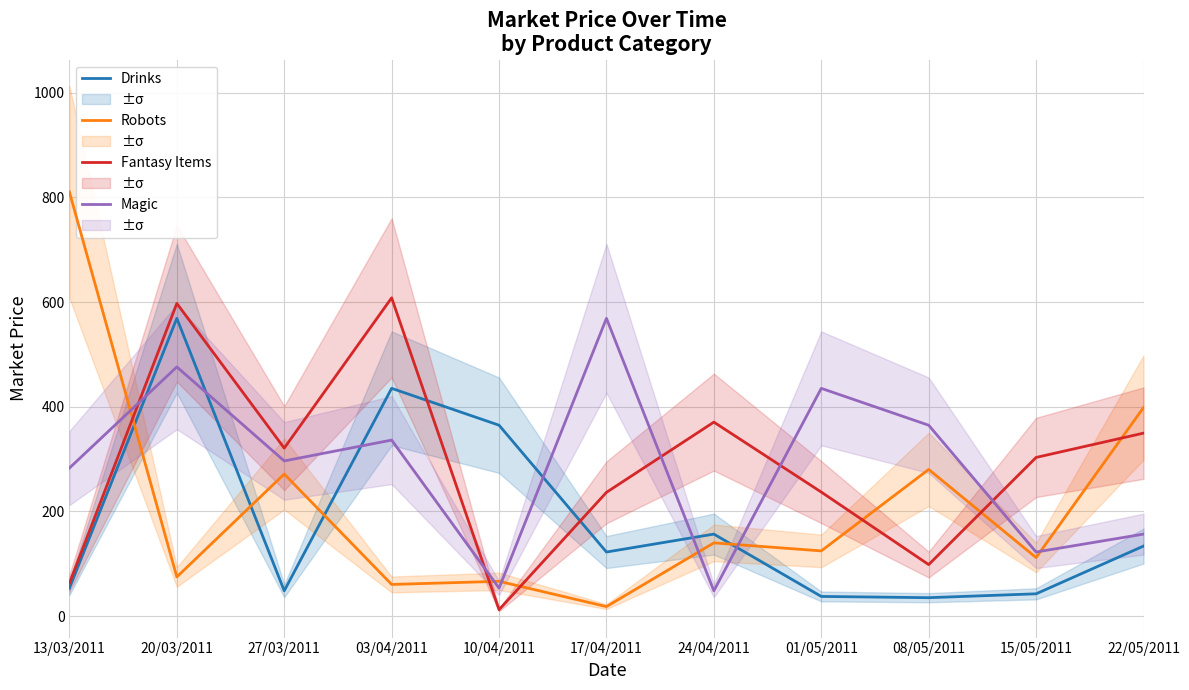

Rank the categories by Magic value from lowest to highest.

24/04/2011, 10/04/2011, 15/05/2011, 22/05/2011, 13/03/2011, 27/03/2011, 03/04/2011, 08/05/2011, 01/05/2011, 20/03/2011, 17/04/2011